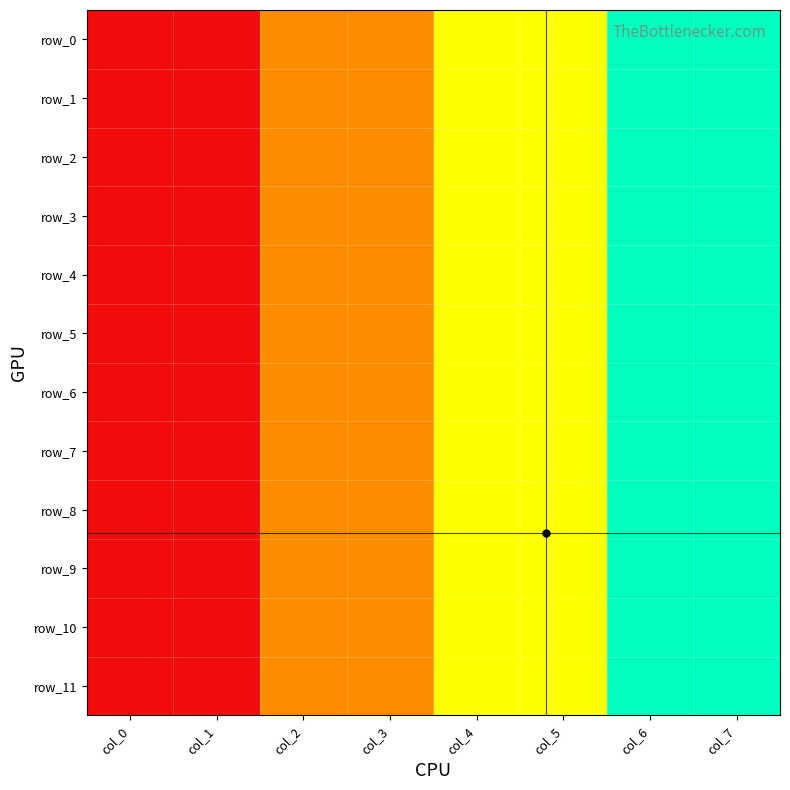

The row_8 series shows 1 at col_2. True or false?

False